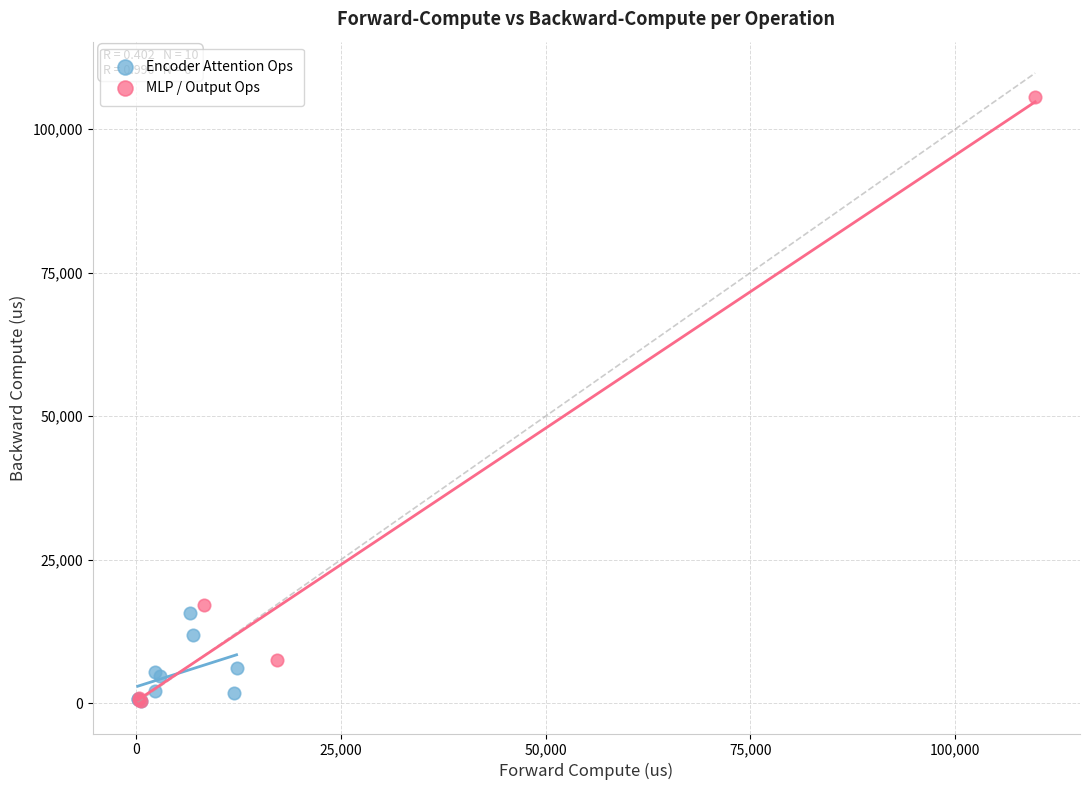

Which series contains the highest Y value?

MLP / Output Ops